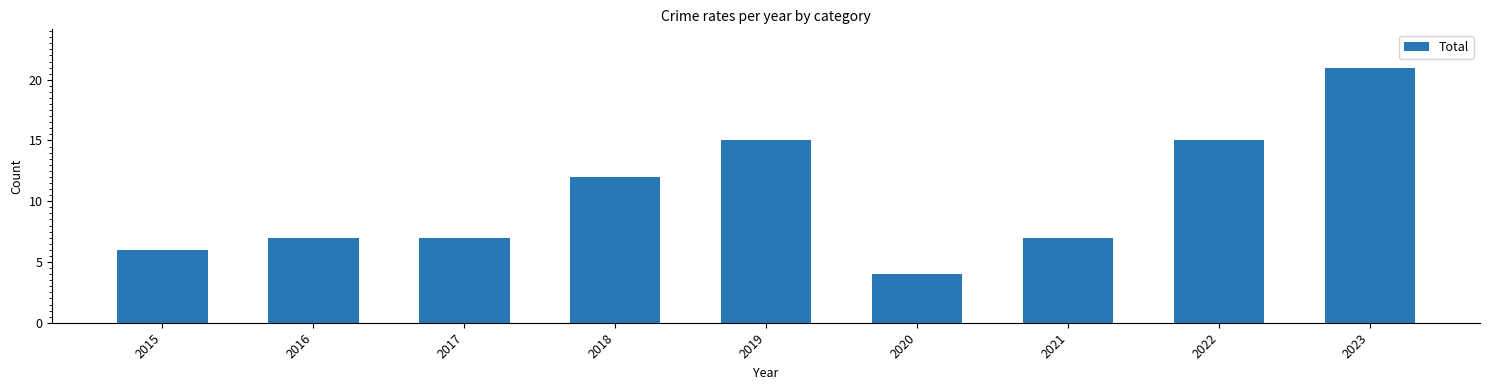

What is the maximum value shown in the chart?

21